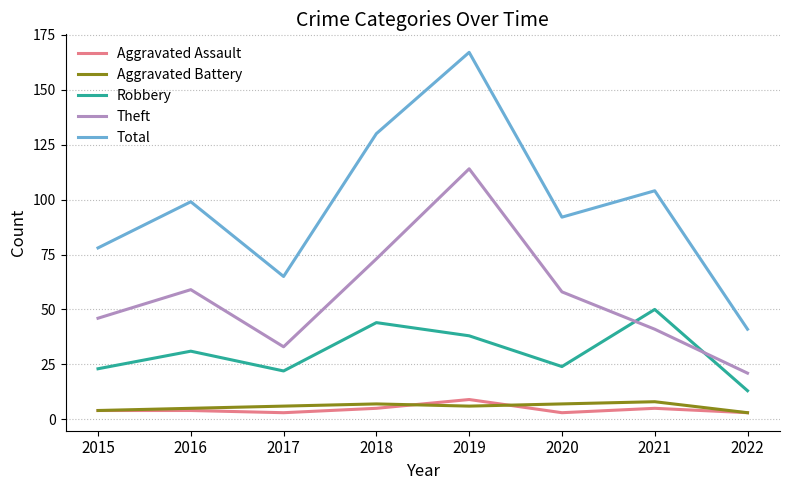

True or false: Robbery and Total cross at least once.

False